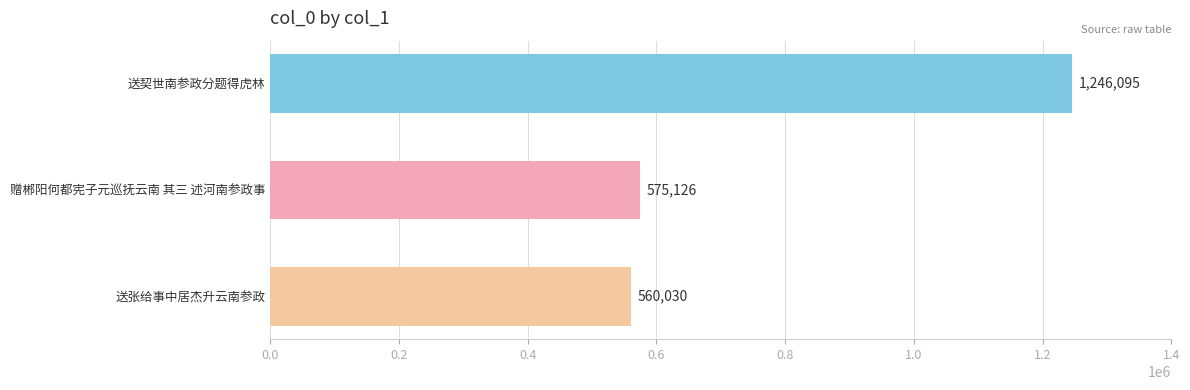

Are the bars horizontal?

Yes